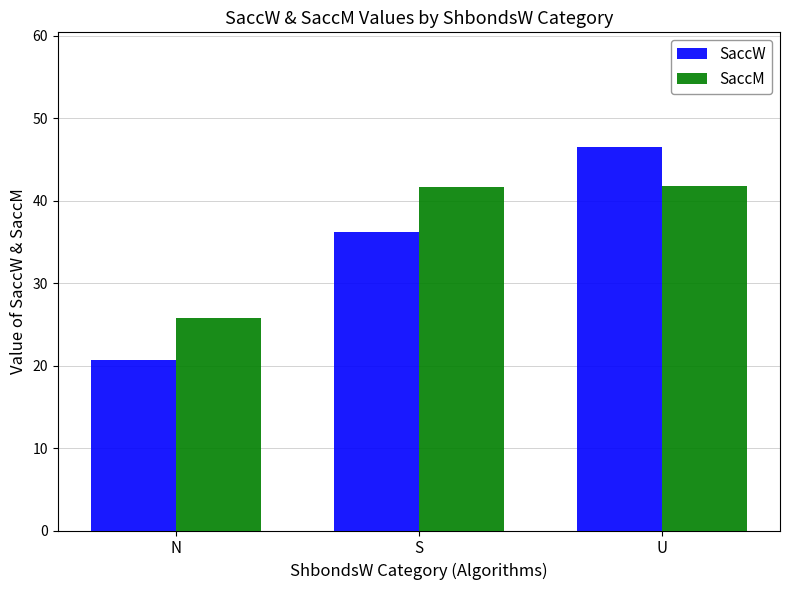

Rank the series at S from lowest to highest value.

SaccW, SaccM